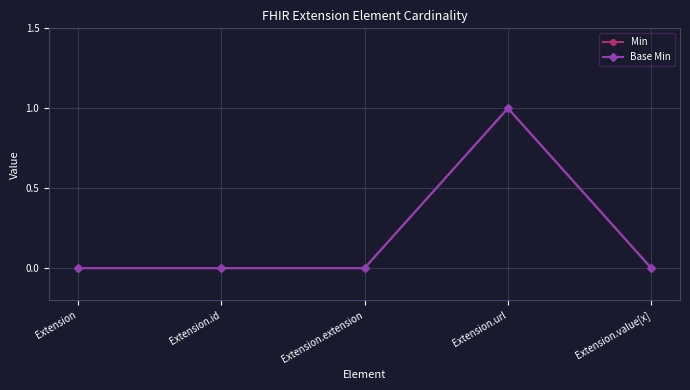

Is this an area chart (filled region under the line)?

No